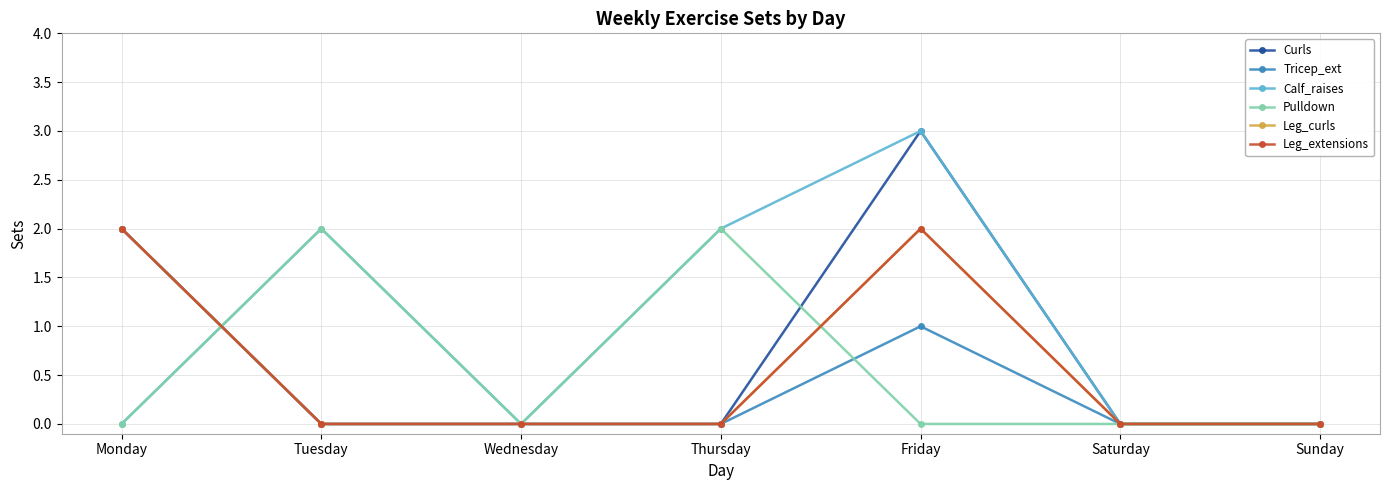

True or false: Tricep_ext and Leg_extensions cross at least once.

False